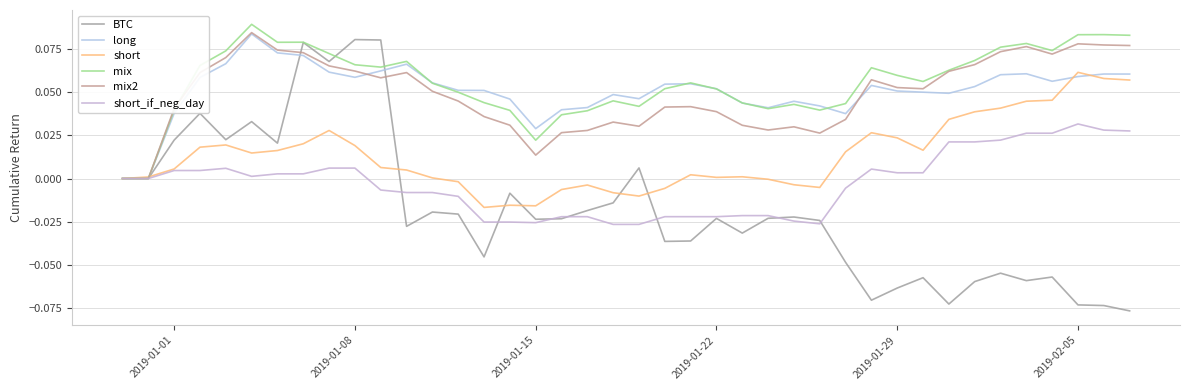

How many distinct data groups are displayed?

6